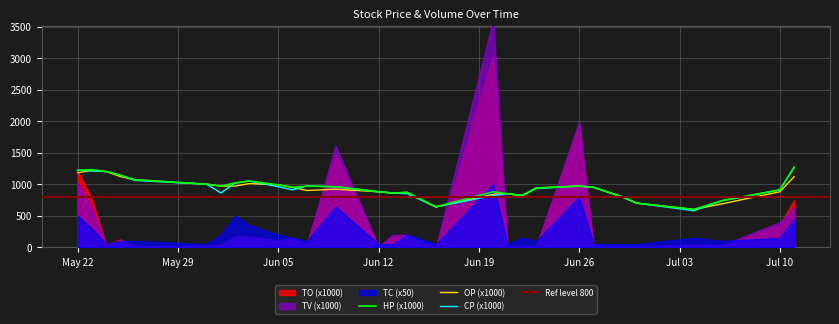

What is the label of the 3rd point from the left?

2017-05-24